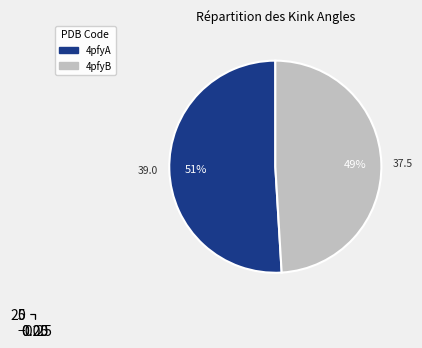

Which slice is the largest?

4pfyA